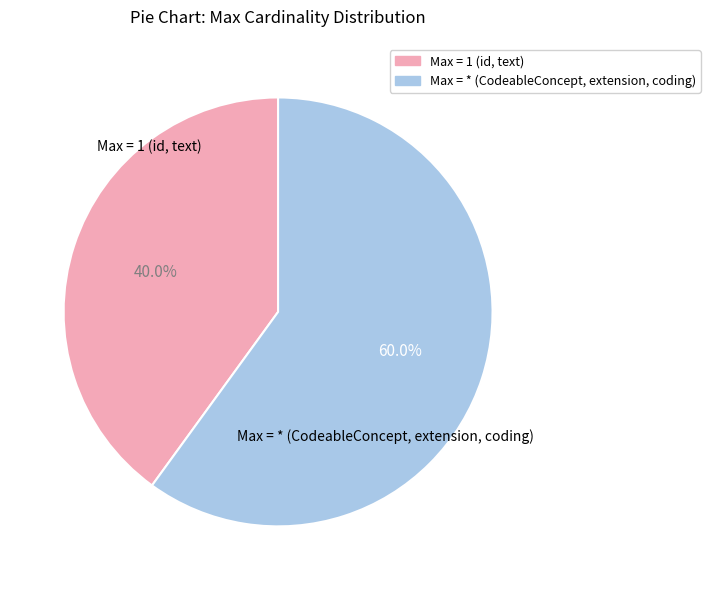

What is the total percentage of Max = 1 (id, text) and Max = * (CodeableConcept, extension, coding)?

100.0%